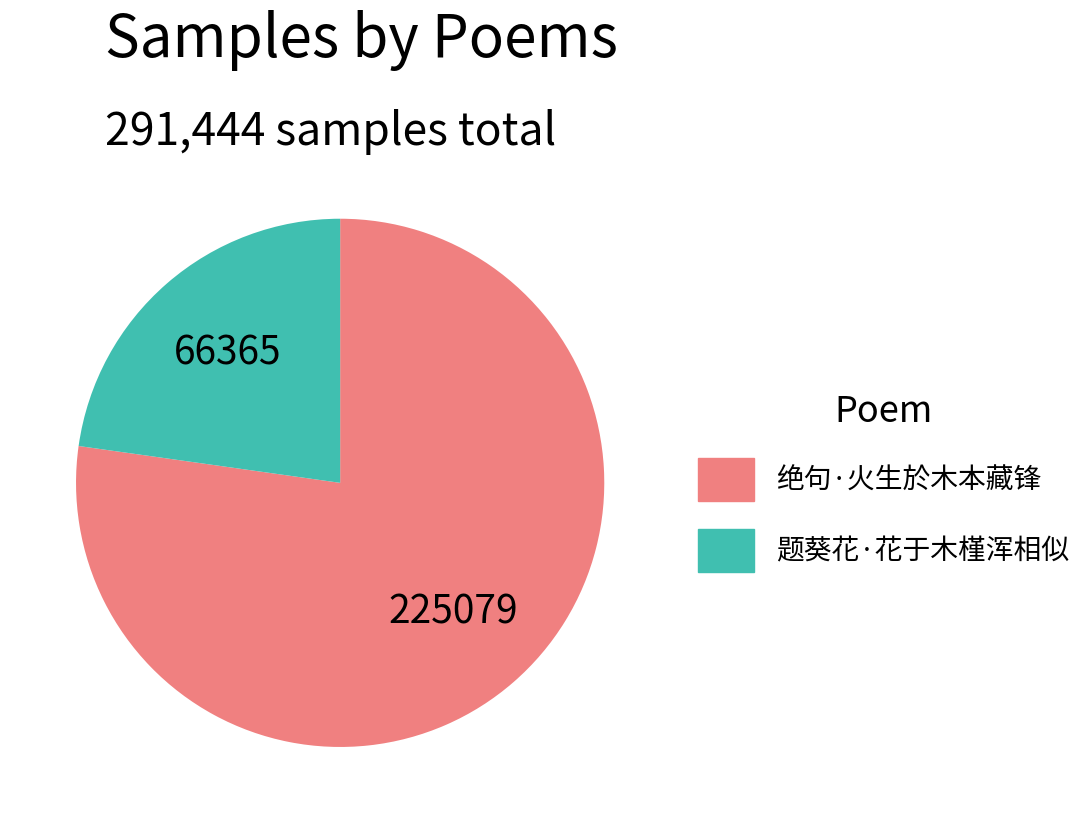

Which slice is the smallest?

题葵花·花于木槿浑相似